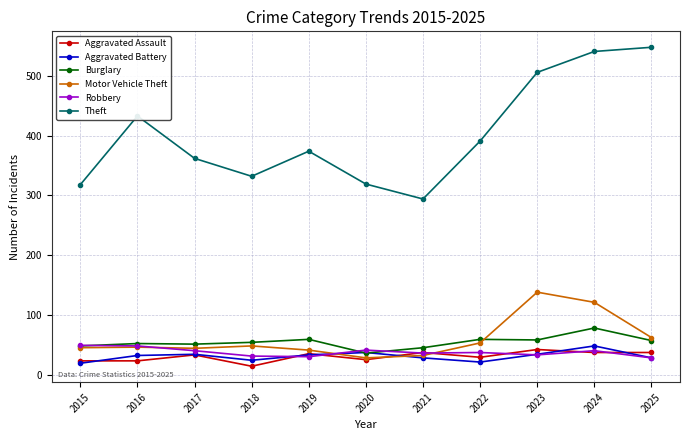

Is the value of Robbery at 2016 greater than the value of Motor Vehicle Theft at 2024?

No